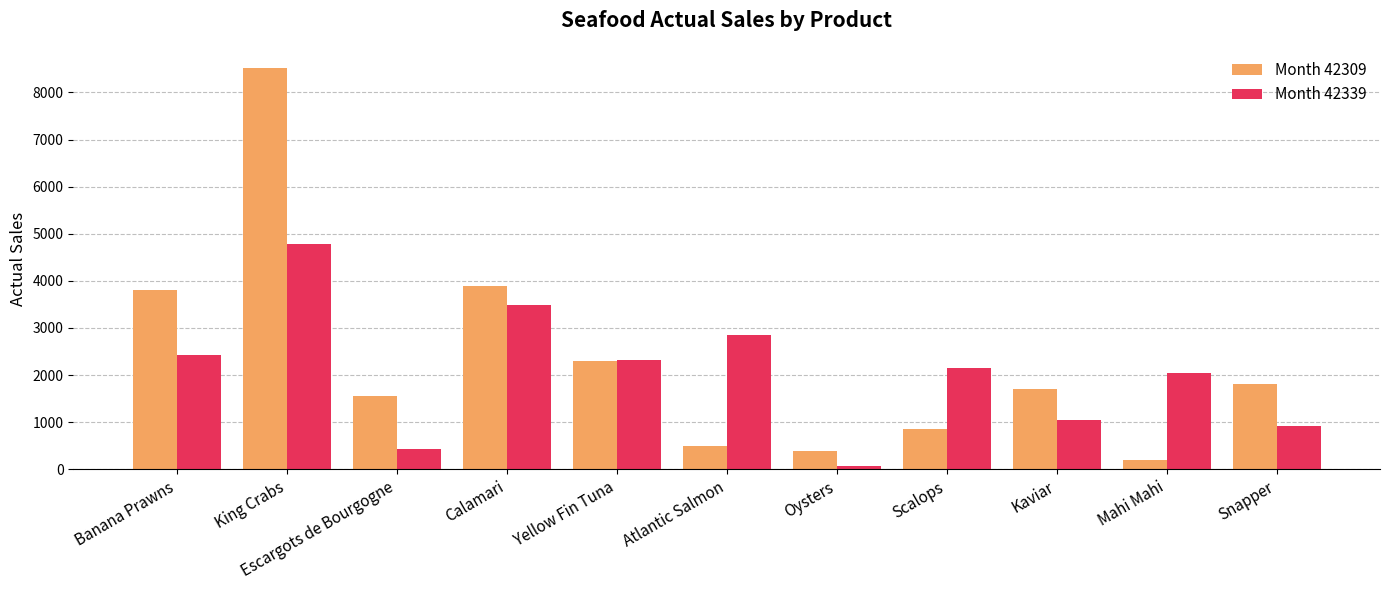

Does the chart contain stacked bars?

No